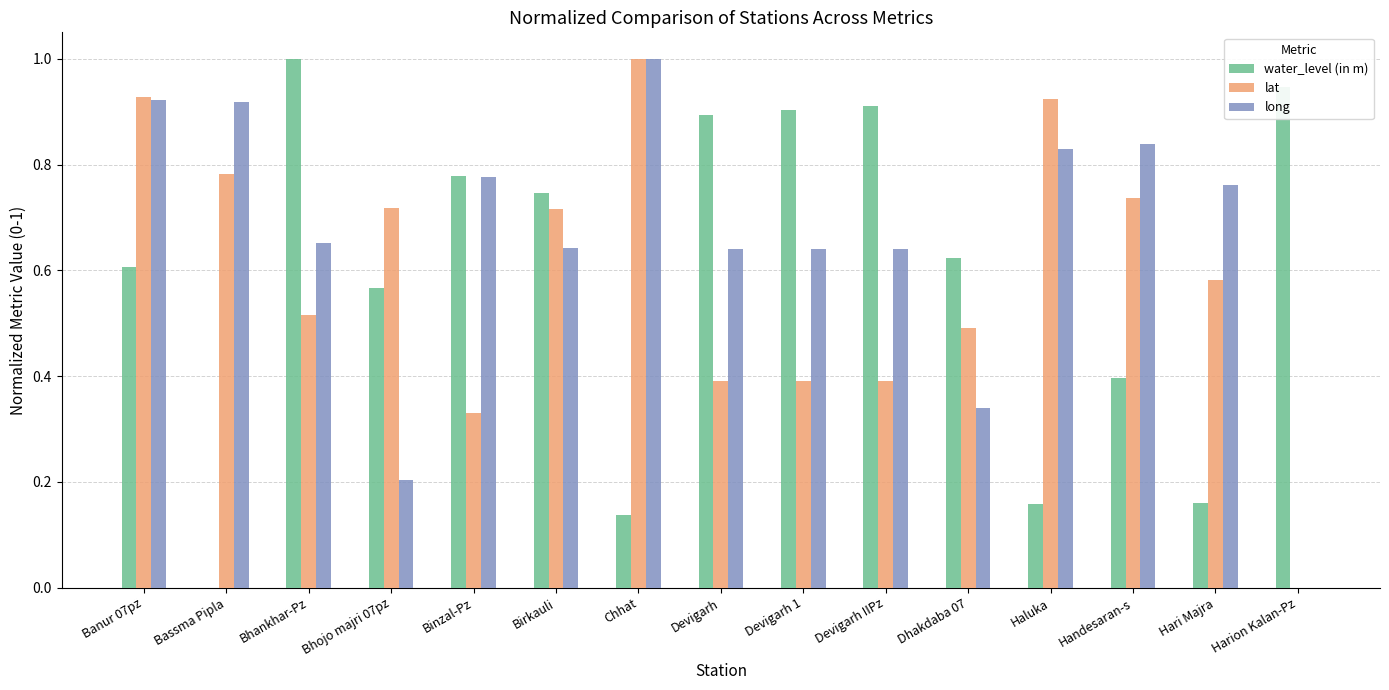

True or false: long has a value of 0.6 at Harion Kalan-Pz.

False